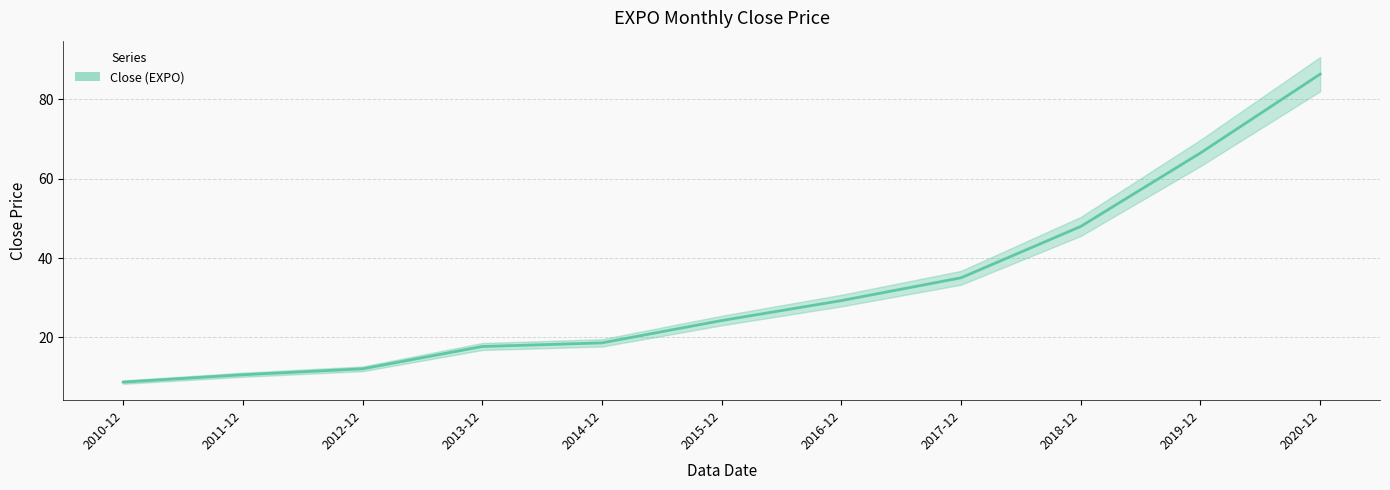

Which has a higher value, 2014-12 or 2020-12?

2020-12